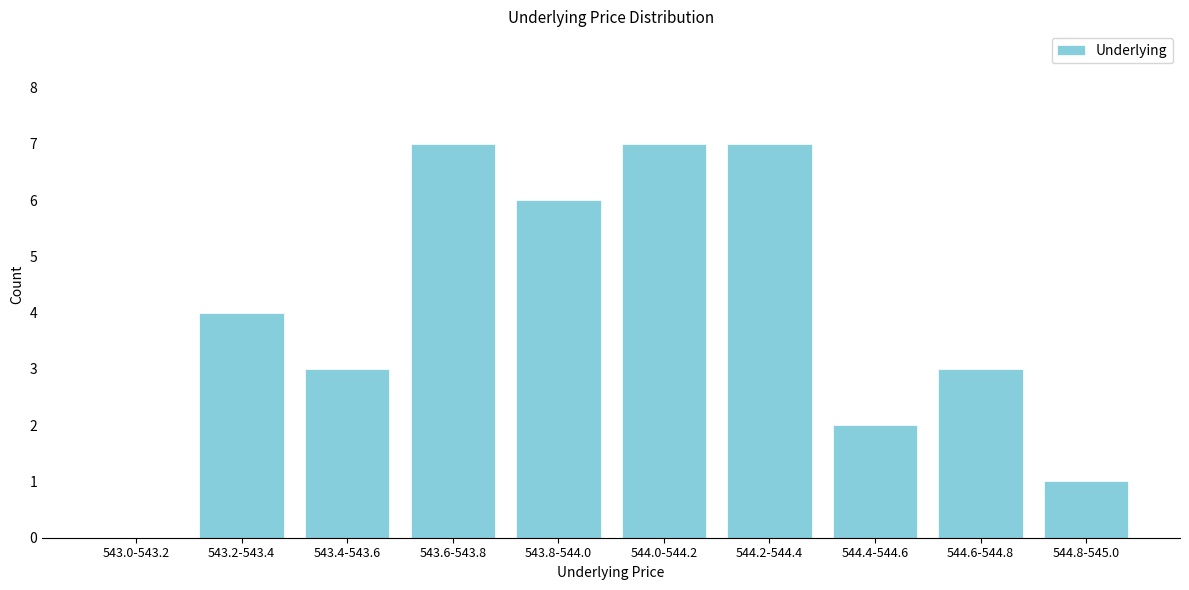

Reading right to left, what are all the values shown in this chart?

544.8-545.0=1	544.6-544.8=3	544.4-544.6=2	544.2-544.4=7	544.0-544.2=7	543.8-544.0=6	543.6-543.8=7	543.4-543.6=3	543.2-543.4=4	543.0-543.2=0